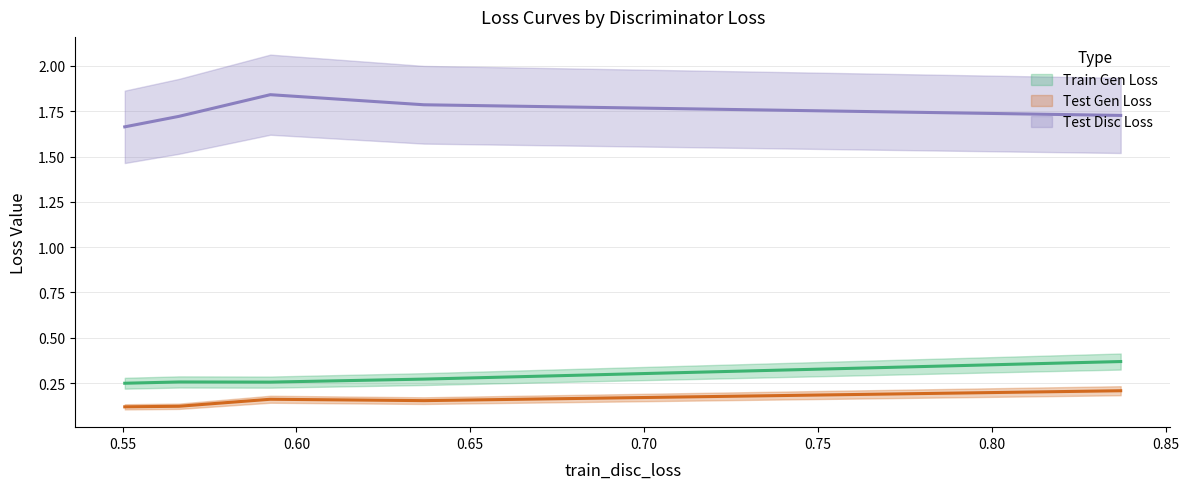

What is the difference between the highest and lowest values at 0?

1.5